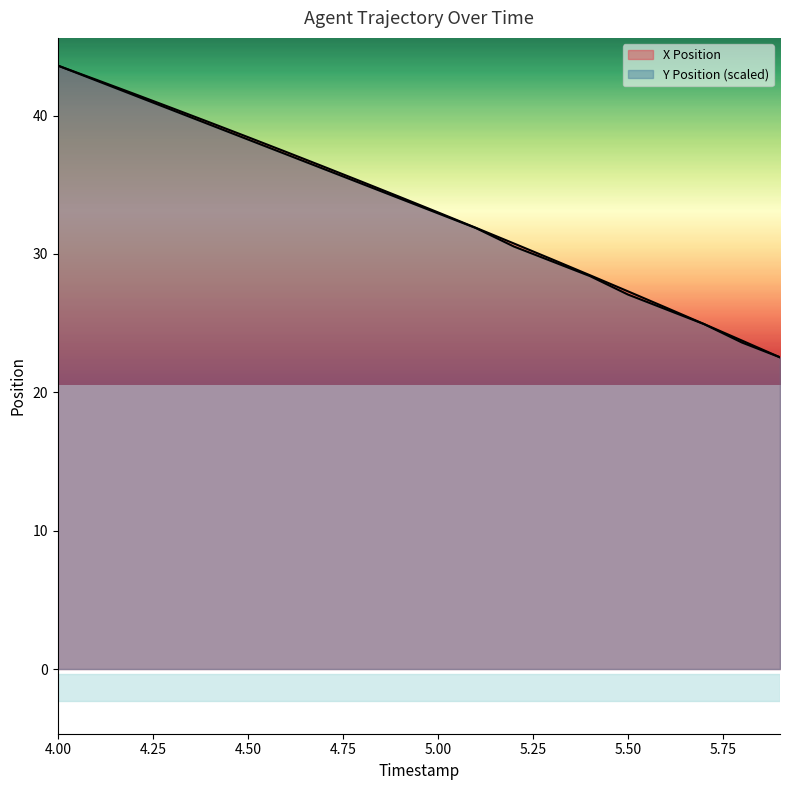

How many data points in X Position are above 34?

10